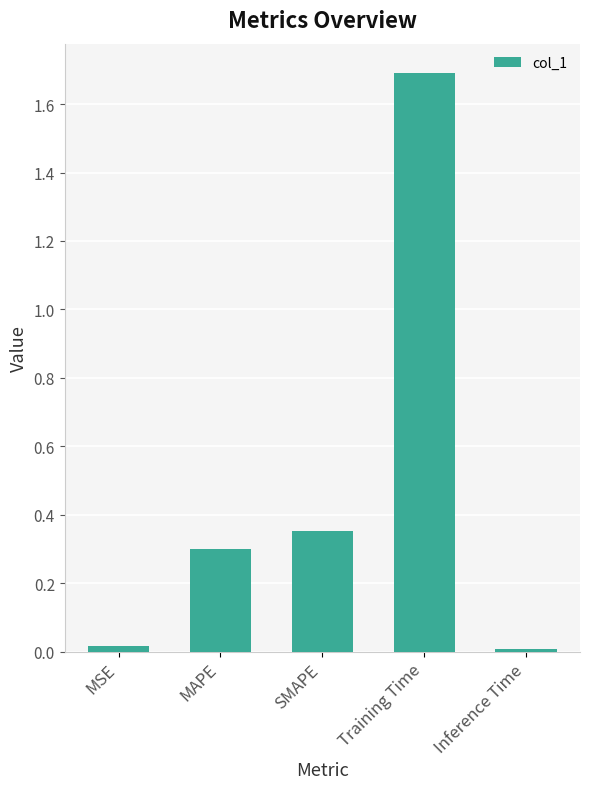

What is the change in value from MSE to SMAPE?

+0.3